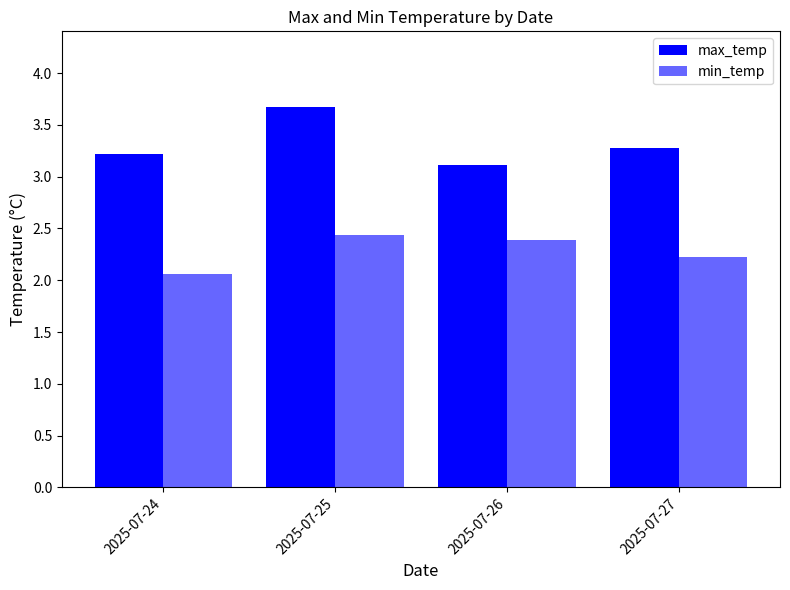

What is the difference between the maximum and minimum values in the min_temp series?

0.4